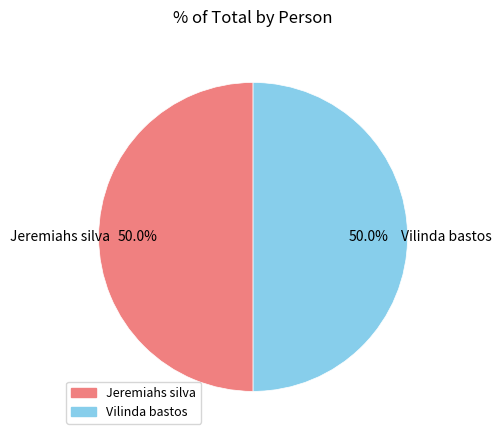

The Vilinda bastos slice represents 65% of the pie. True or false?

False